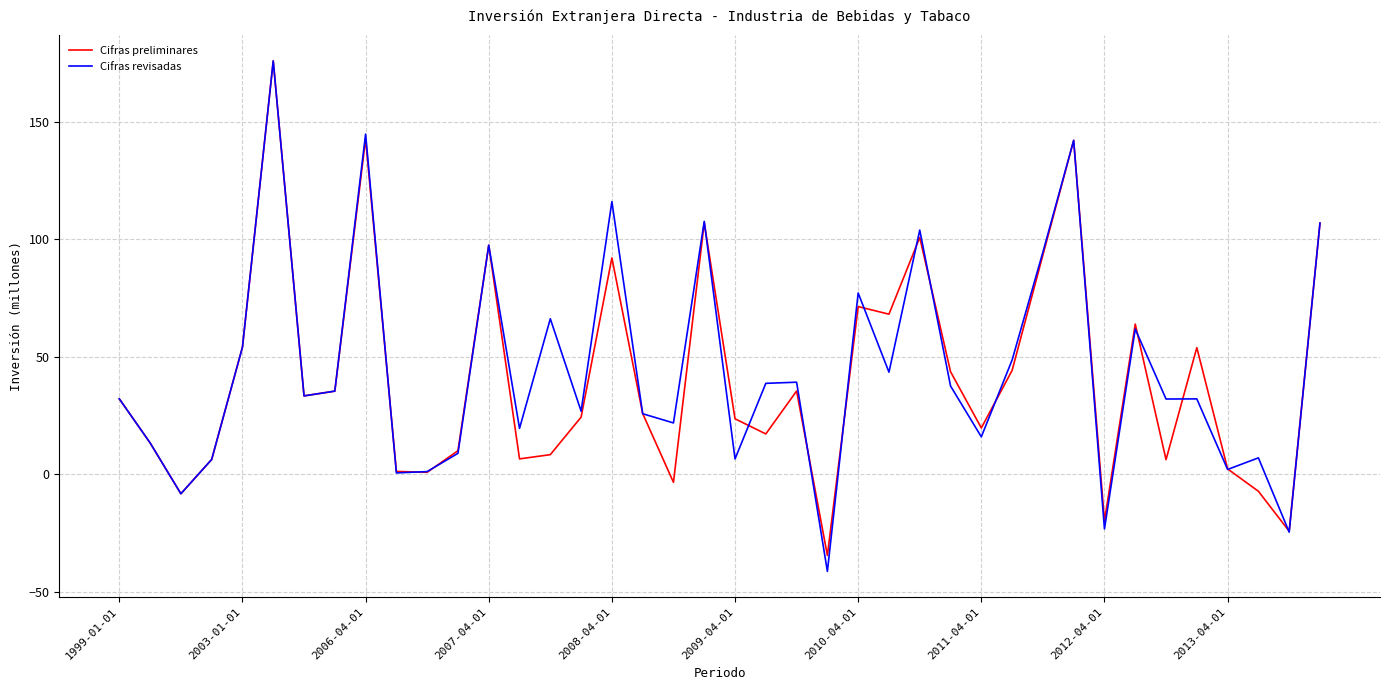

Which series has the largest range (max minus min)?

Cifras revisadas